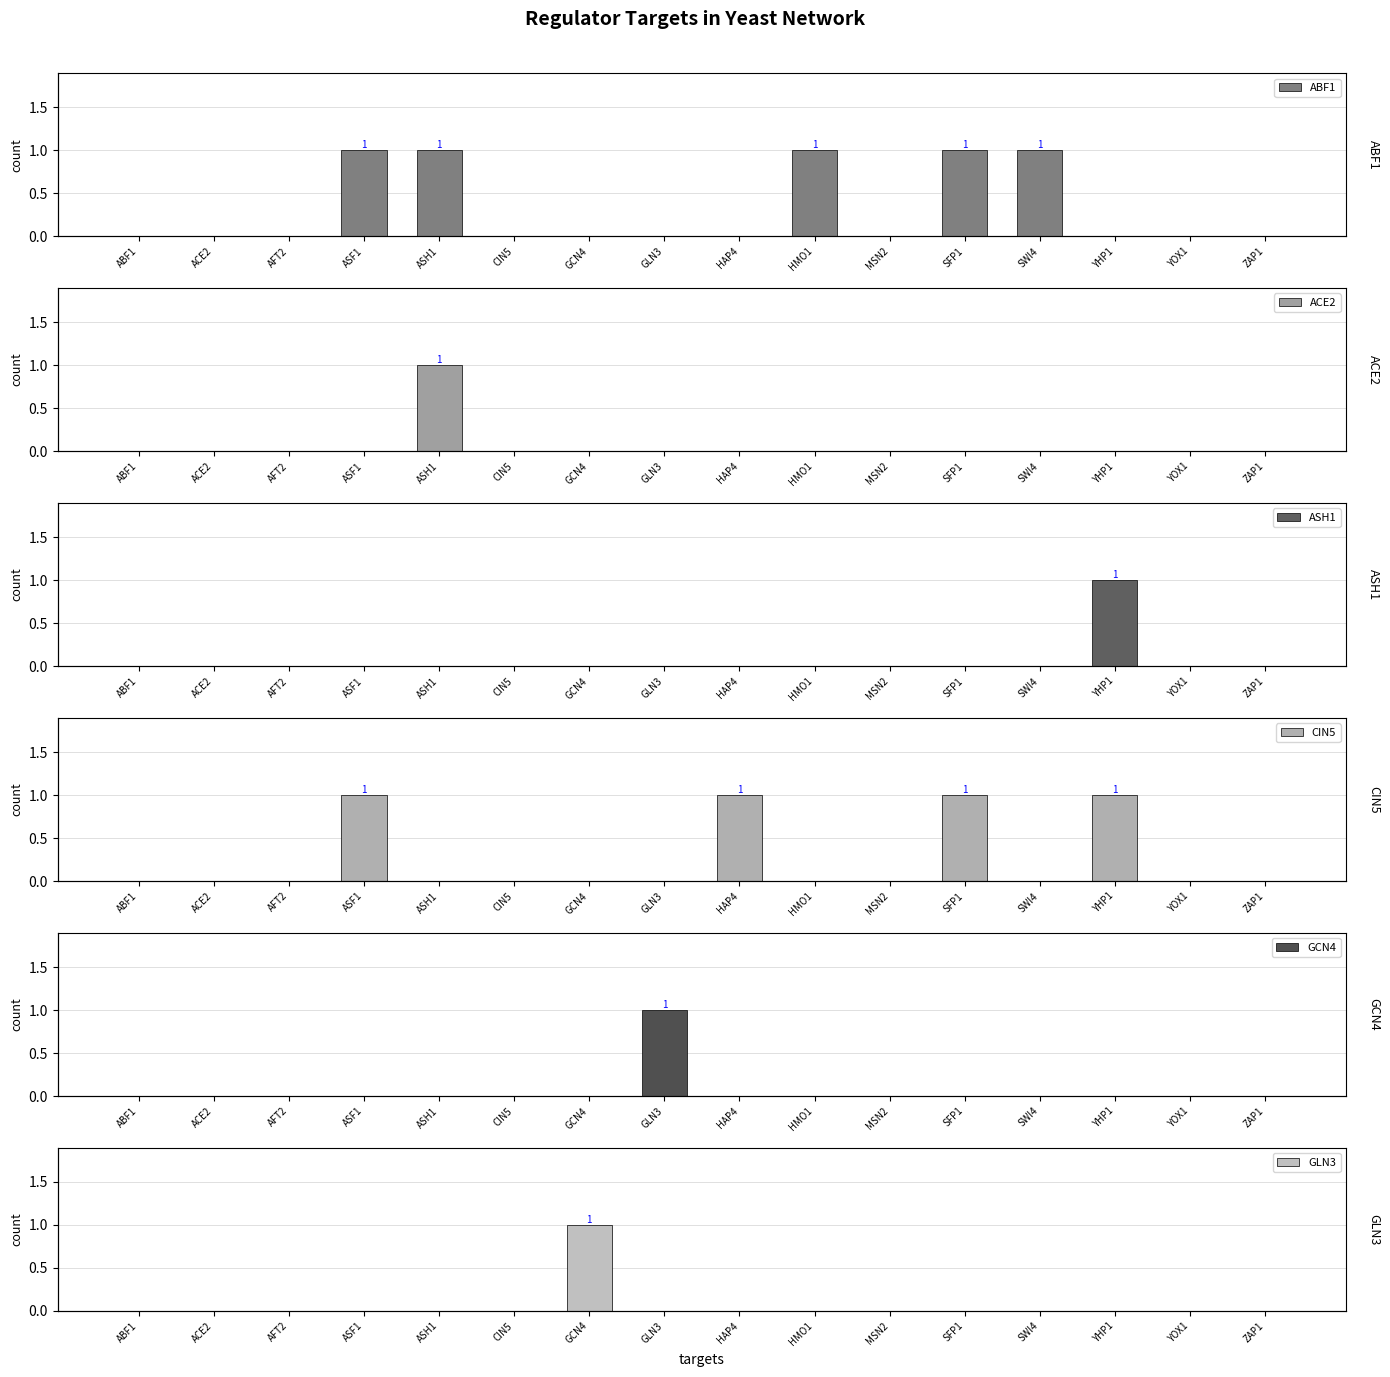

The ACE2 series shows 1 at MSN2. True or false?

False